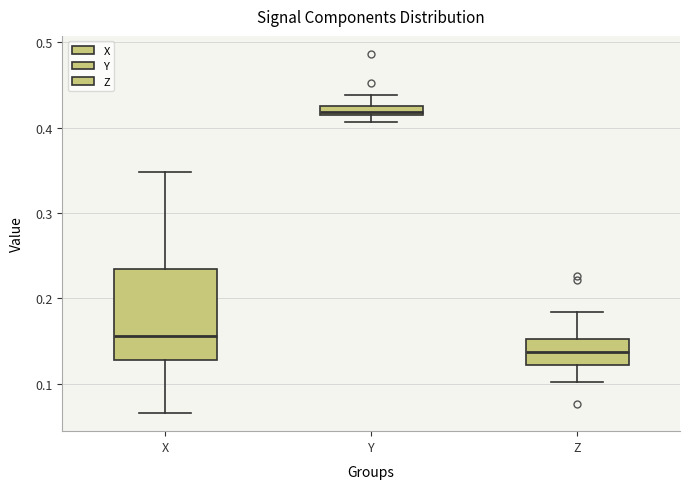

Where does the upper whisker of the box for Y end on the y-axis? The values are not printed on the chart, so give them approximately, as read against the axis.

0.44